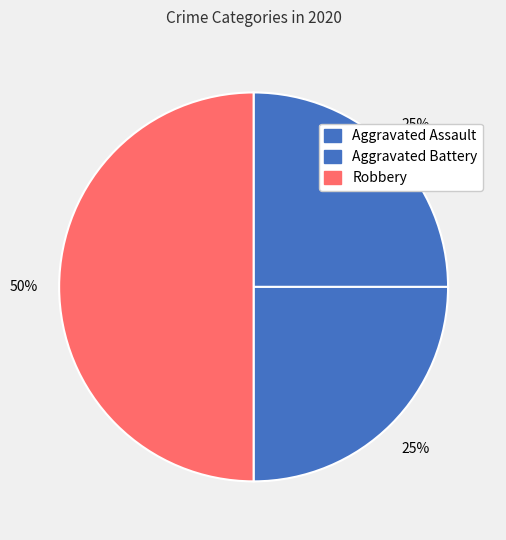

What portion of the pie excludes Robbery?

50.0%